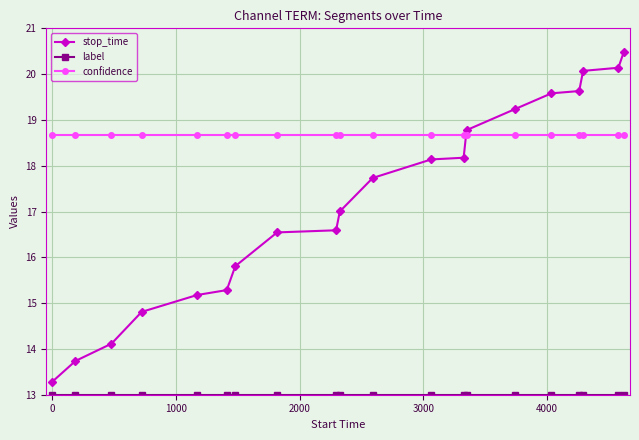

Which series has the largest total across all categories?

confidence